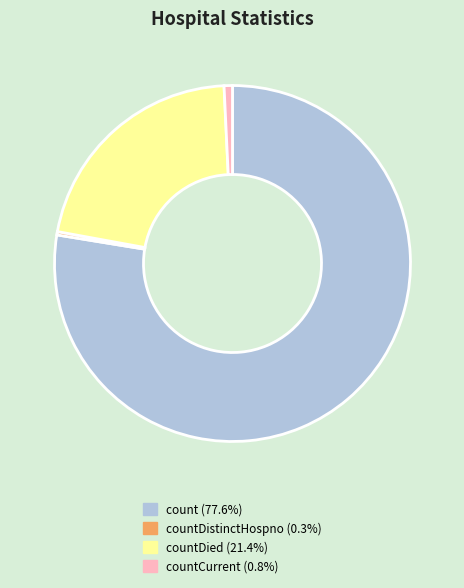

Is there a majority slice in this chart?

Yes